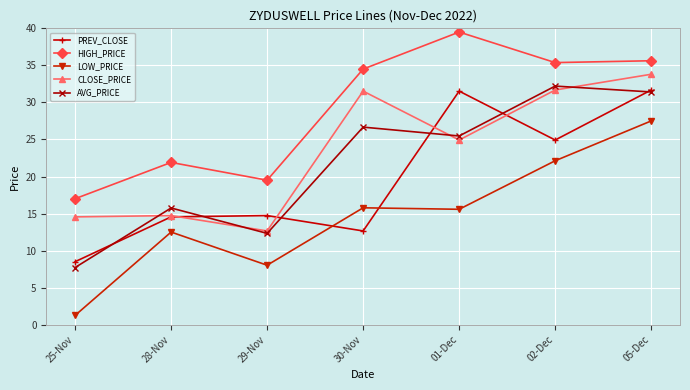

What is the sum of all LOW_PRICE values?

102.8